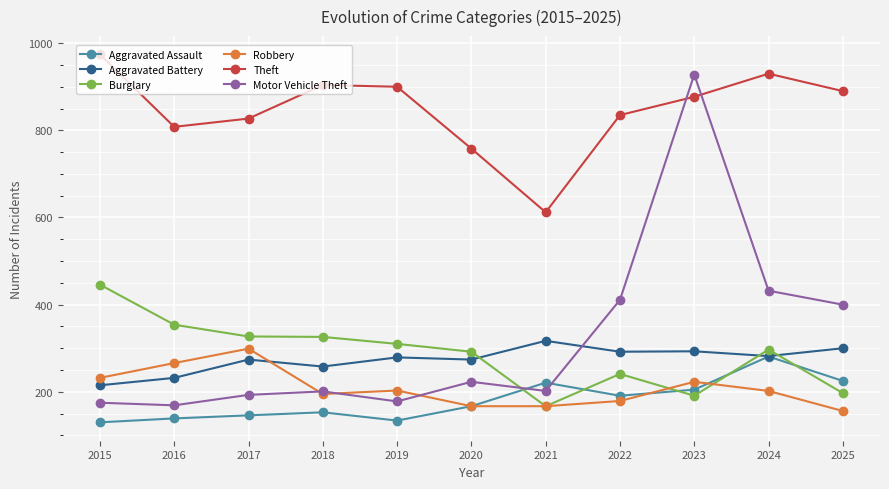

List the series in order of their peak value, highest first.

Theft, Motor Vehicle Theft, Burglary, Aggravated Battery, Robbery, Aggravated Assault